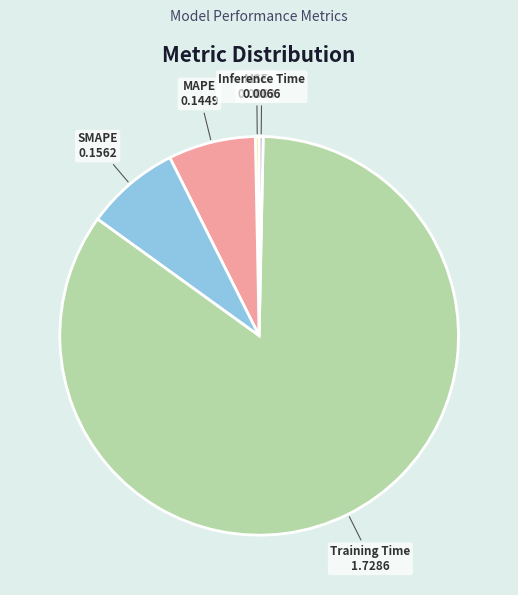

Do Training Time and MAPE together represent more than half of the pie?

Yes